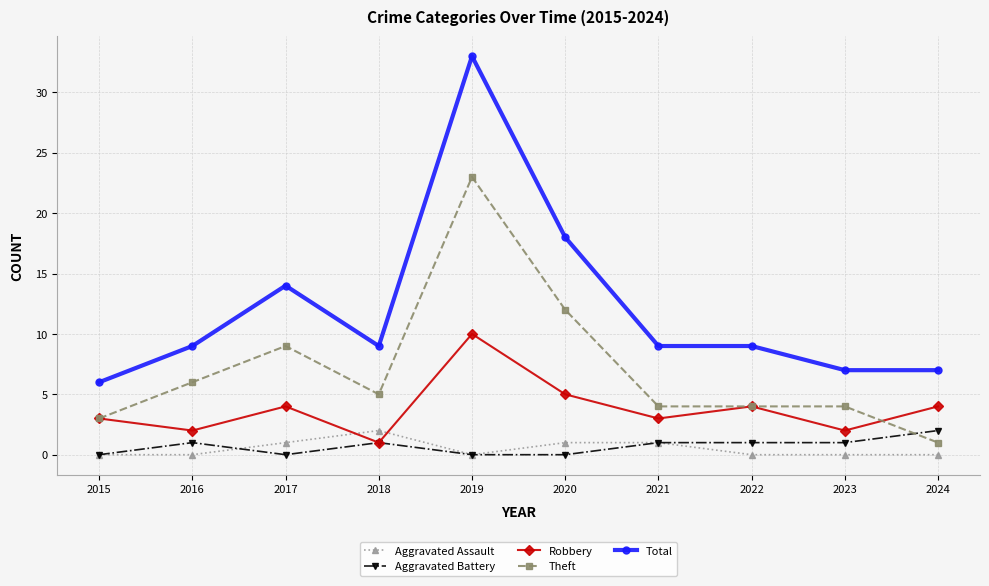

What is the total value across all series at 2015?

12